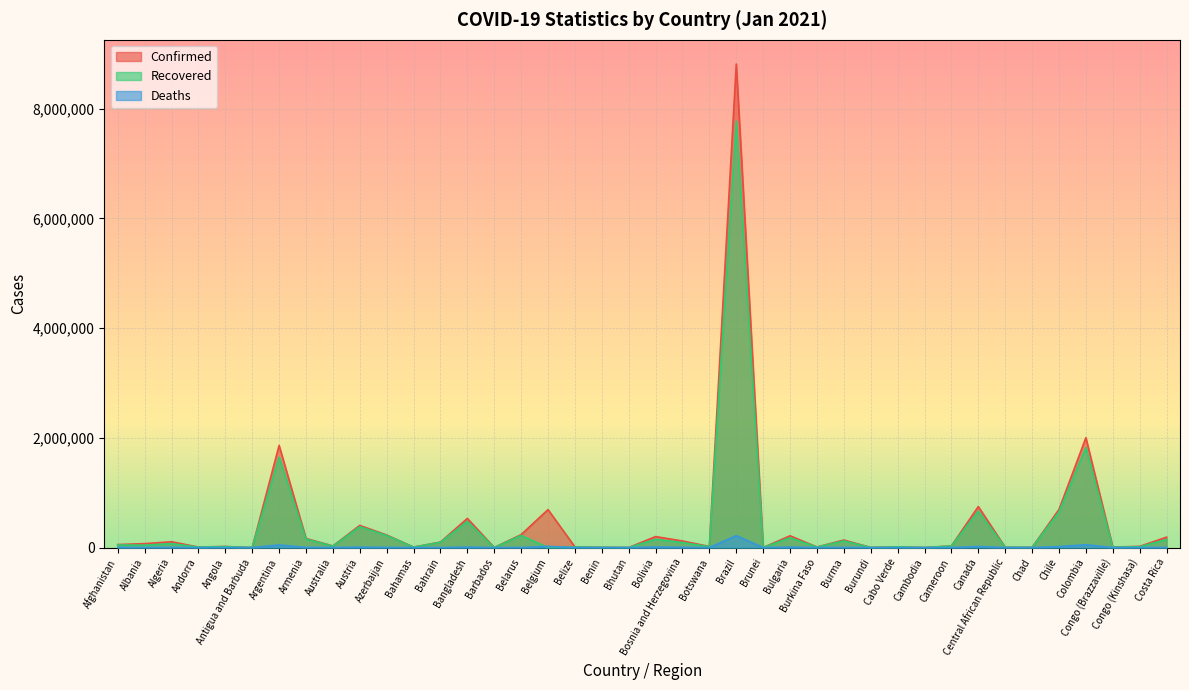

What is the difference between the Deaths values at Chad and Algeria?

2746